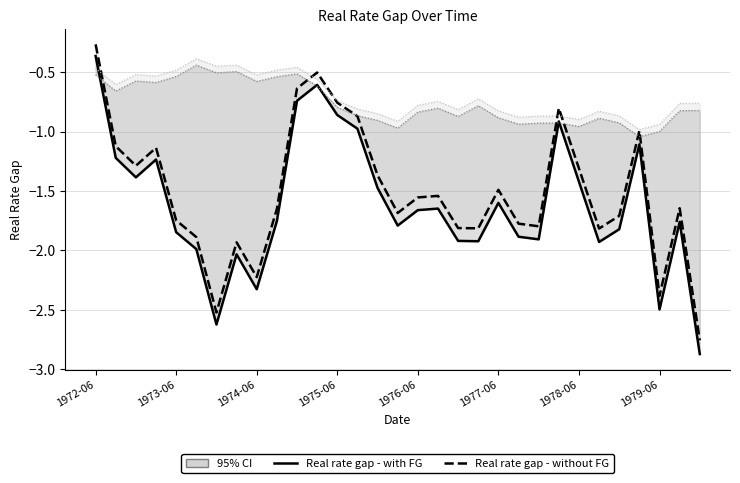

The value of Real rate gap - with FG at 1972-06 is -0.4. True or false?

True